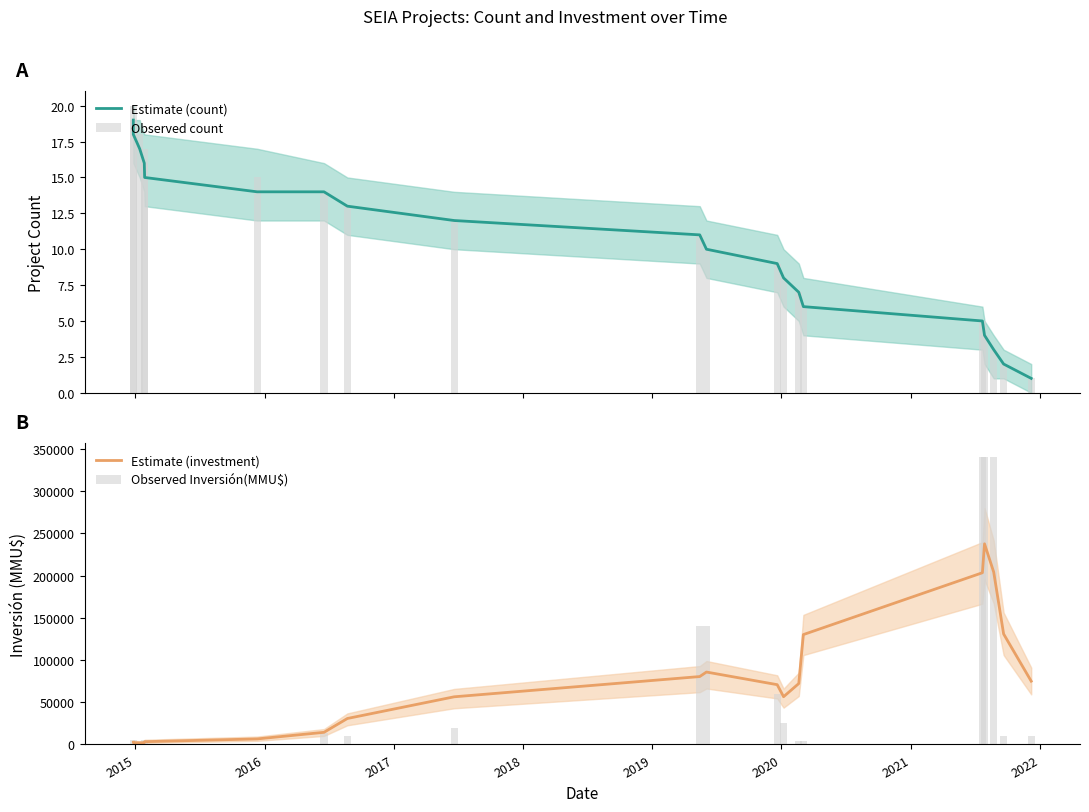

Does the chart contain any negative values?

No